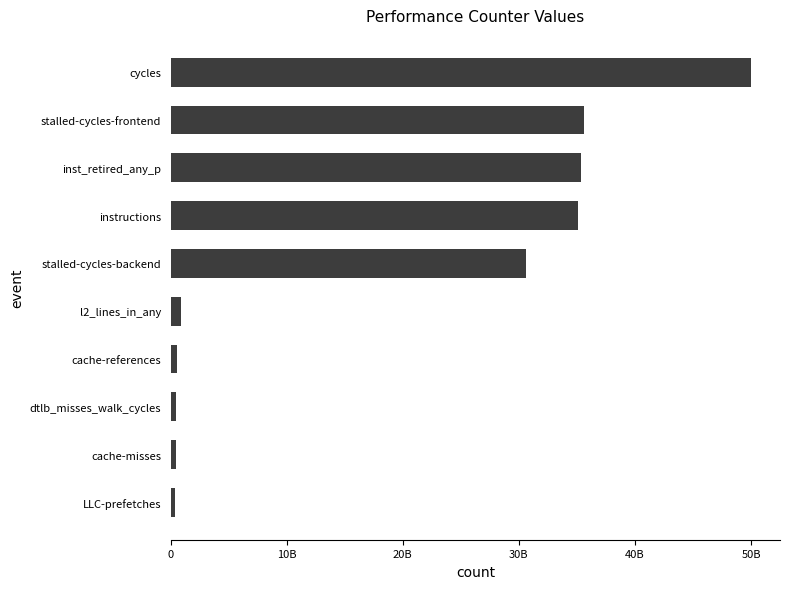

Does the chart contain any negative values?

No